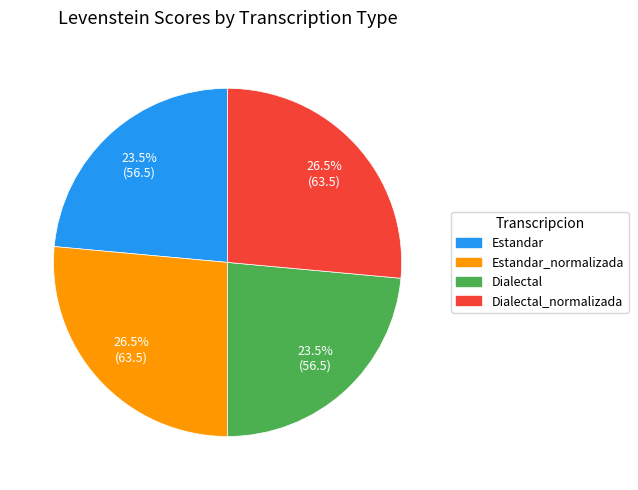

Is there any slice that represents more than half of the pie?

No